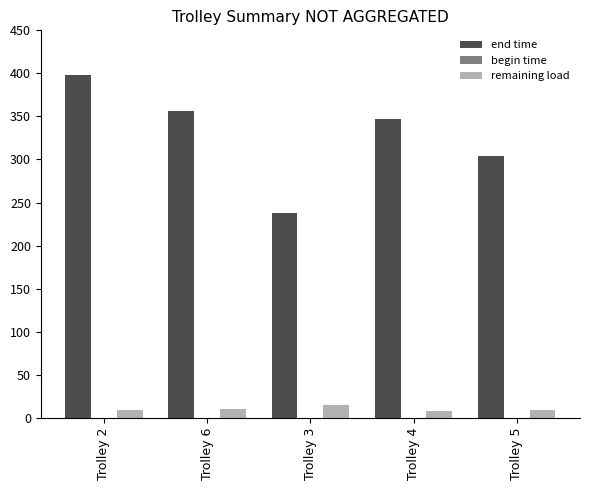

How many categories are shown in the chart?

5